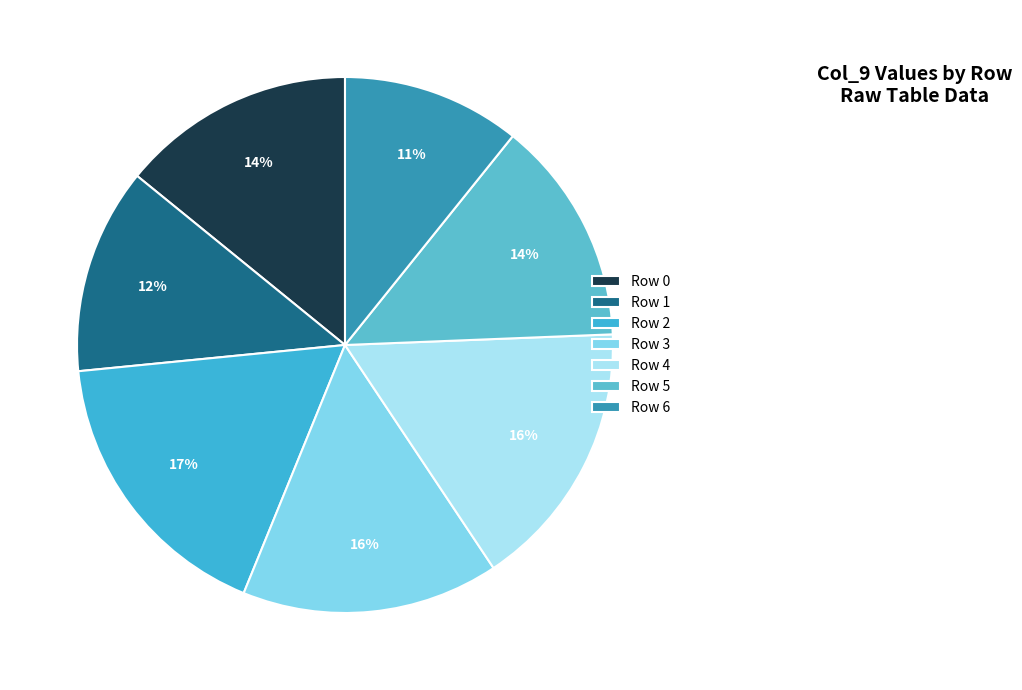

How many slices are in this pie chart?

7